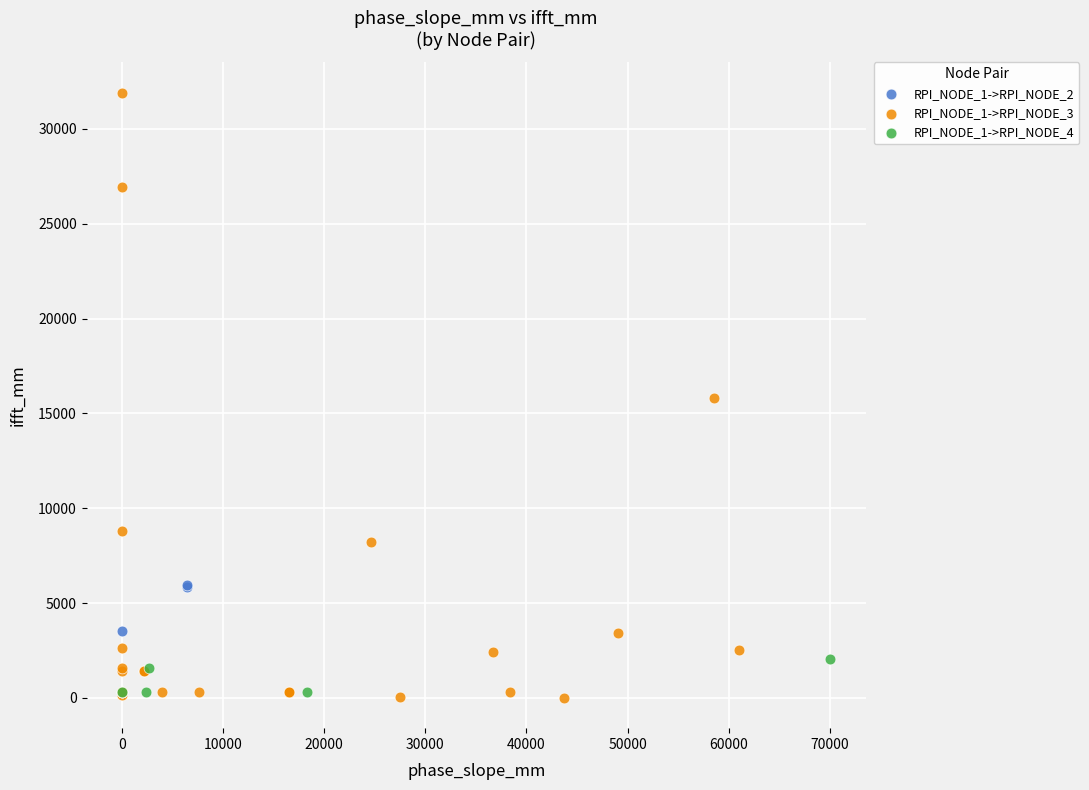

Which series reaches the maximum Y coordinate?

RPI_NODE_1->RPI_NODE_3